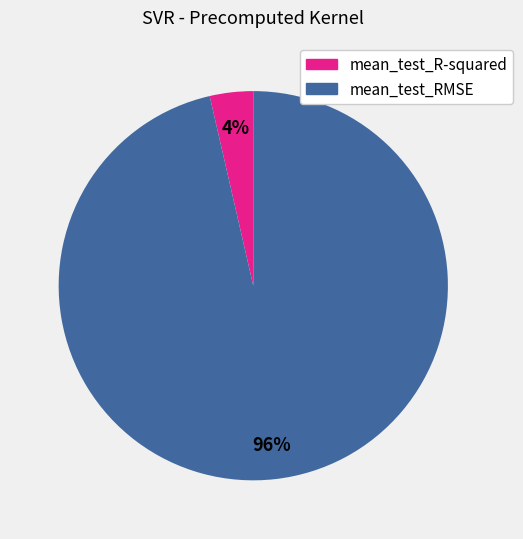

Which slice is the largest?

mean_test_RMSE